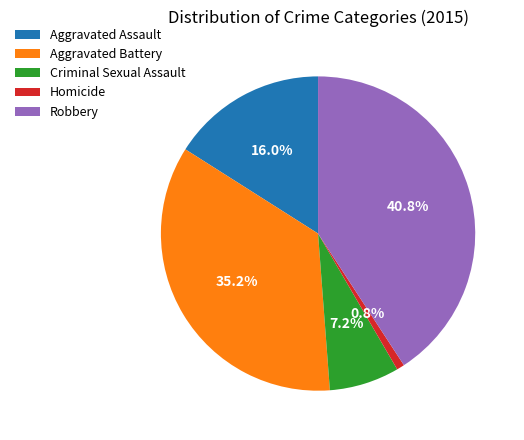

Approximately how many times larger is the value at Robbery compared to Criminal Sexual Assault?

5.7